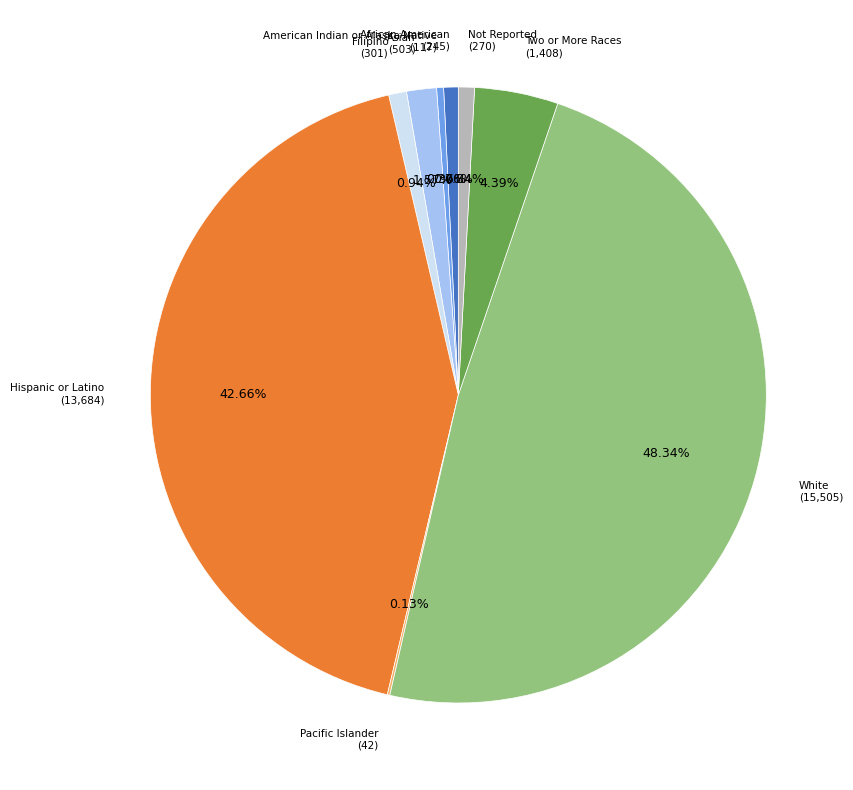

Is there a majority slice in this chart?

No